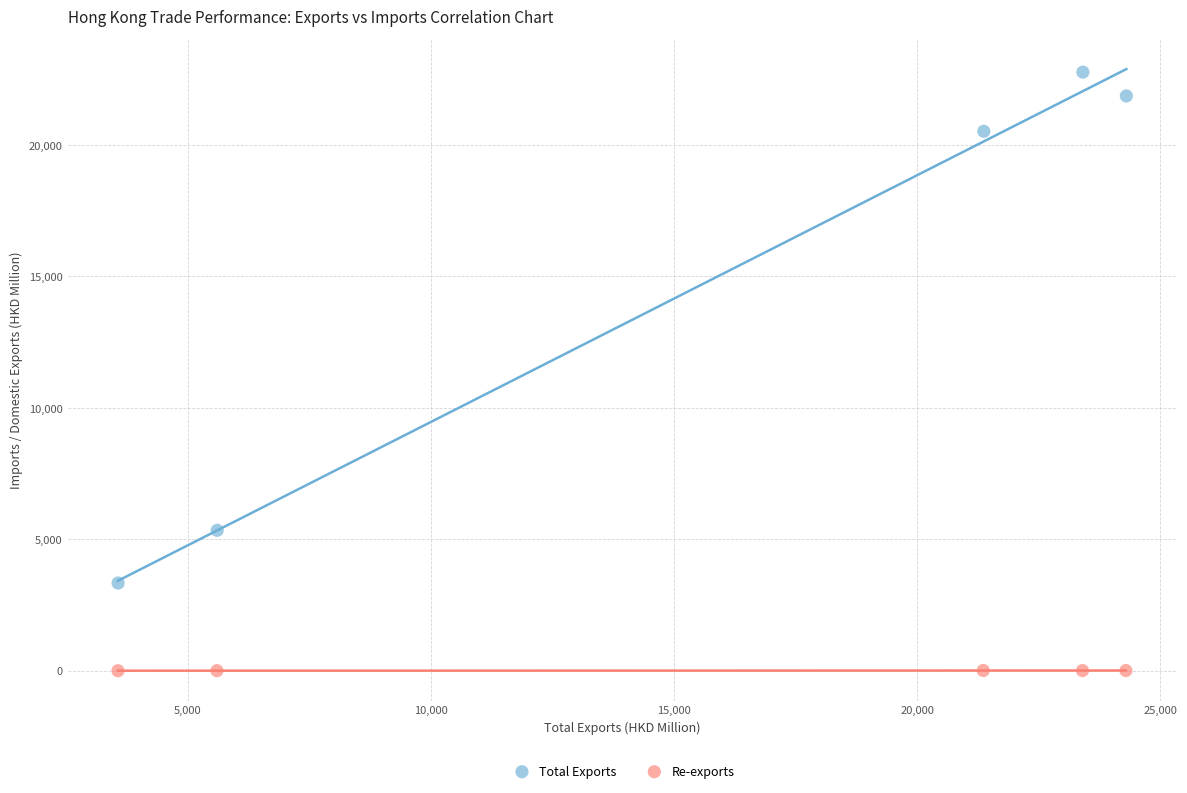

Which series reaches the minimum Y coordinate?

Re-exports